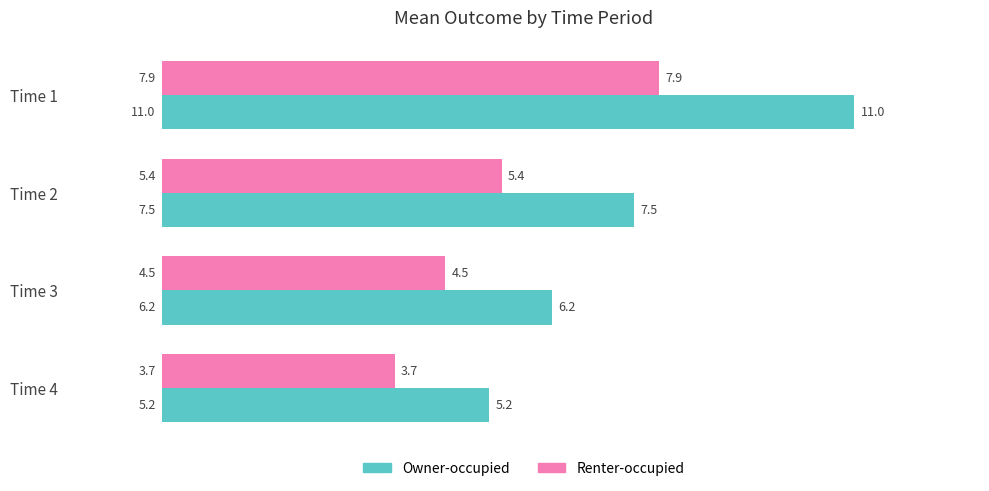

Which series has the widest spread of values?

Owner-occupied